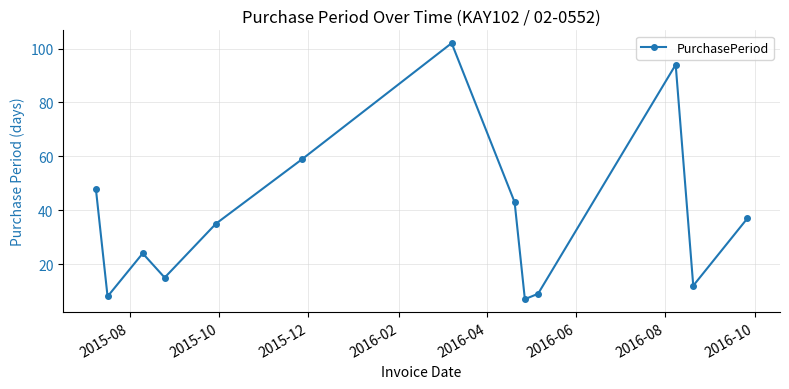

What is the difference between the maximum and minimum values?

95